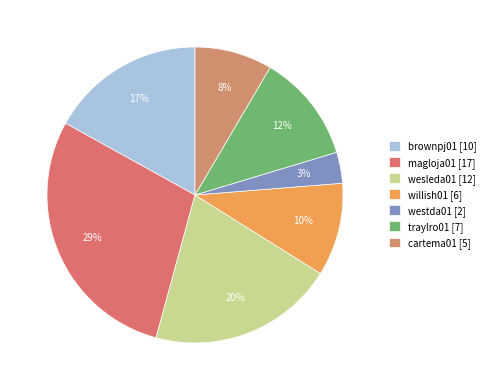

How many slices are in this pie chart?

7